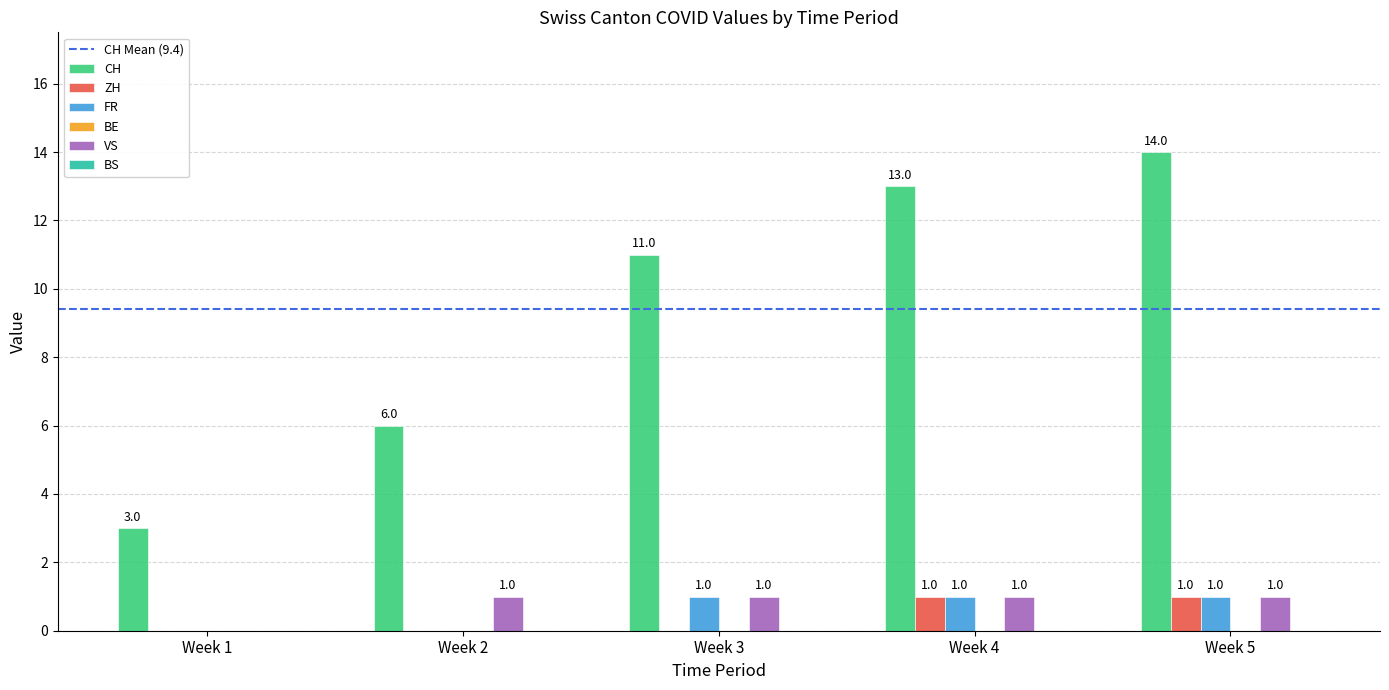

How many ZH values are between 0 and 1?

5